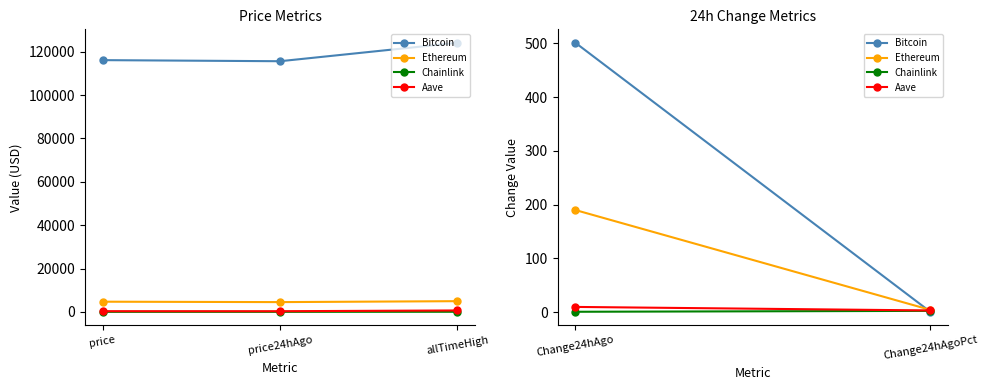

At which label does Bitcoin reach its peak?

allTimeHigh